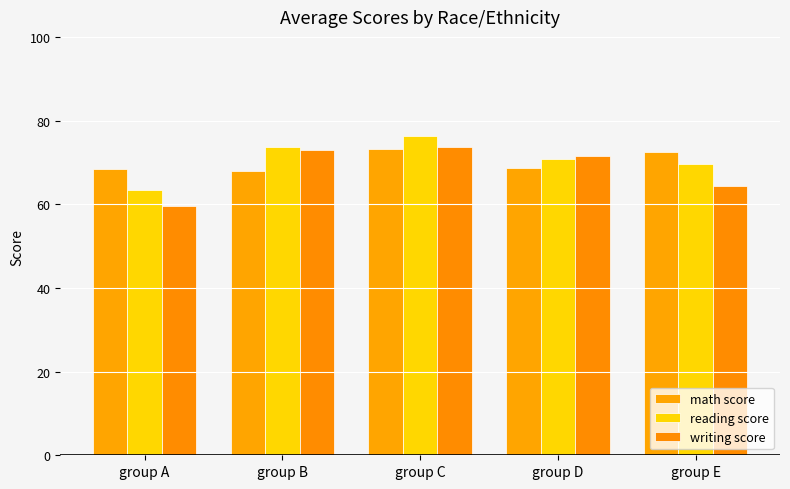

What is the difference between the second highest and second lowest values in the reading score series?

4.2